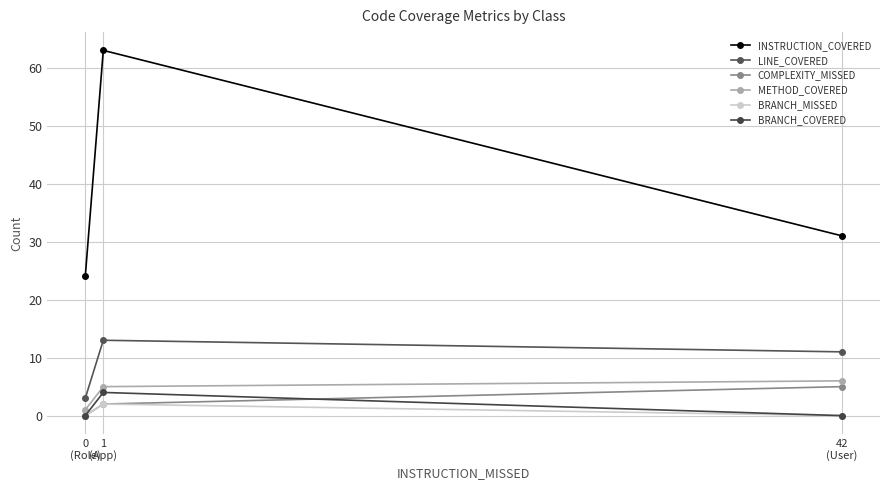

What is the label of the 2nd point from the right?

1
(App)